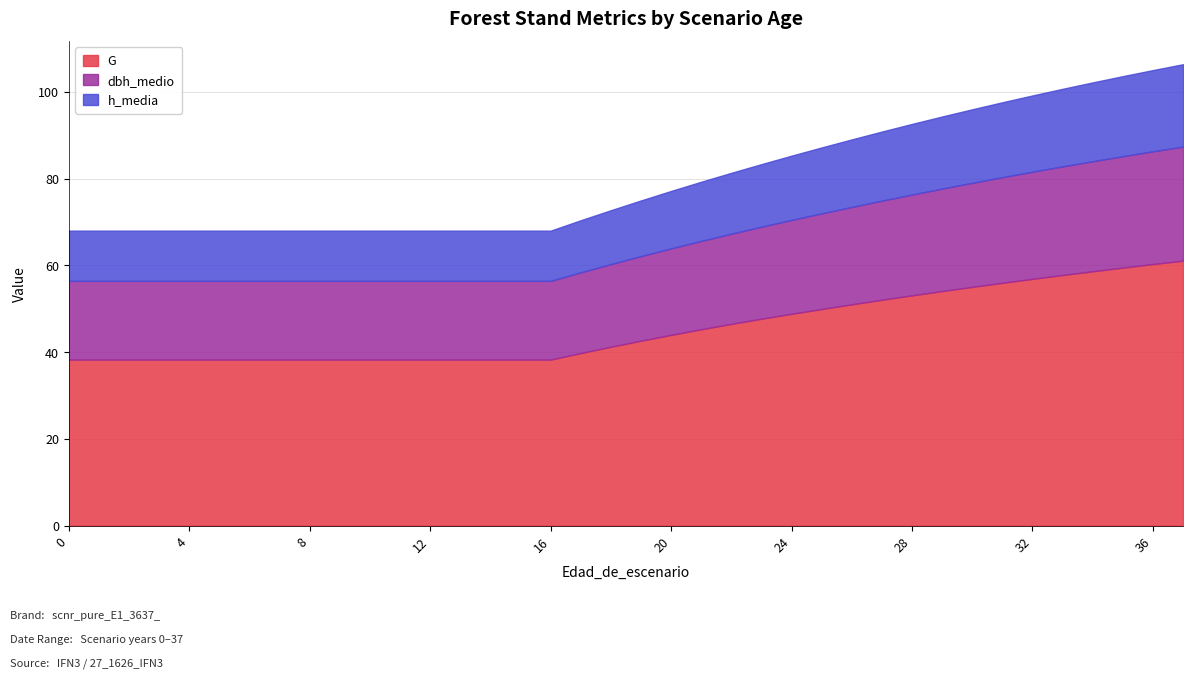

What is the difference between the maximum and minimum values in the G series?

22.8